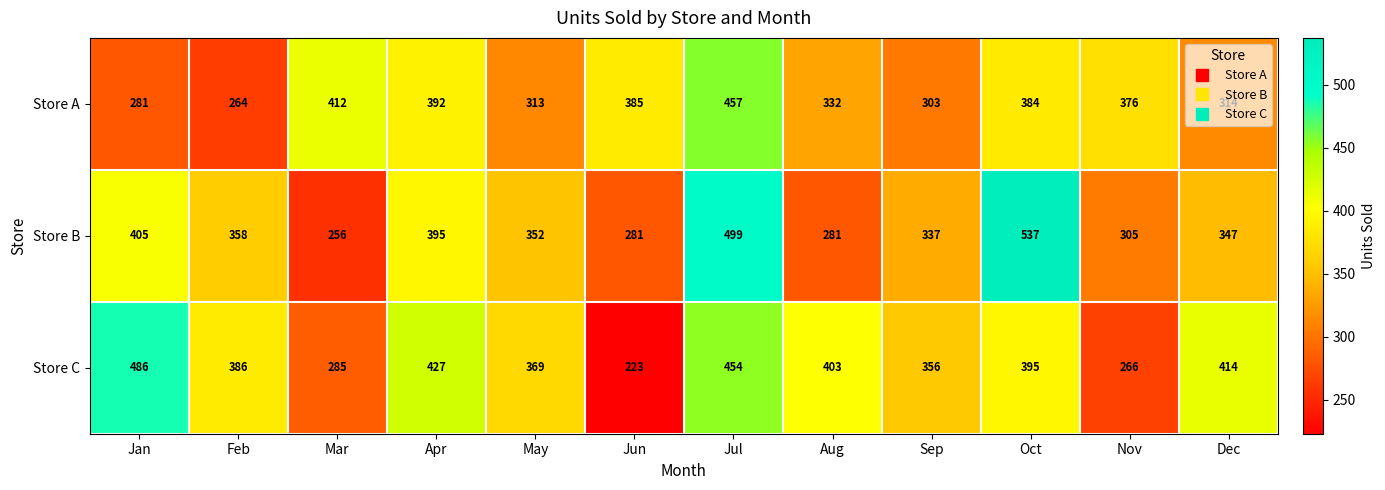

Between May and Oct, which series saw the biggest shift?

Store B